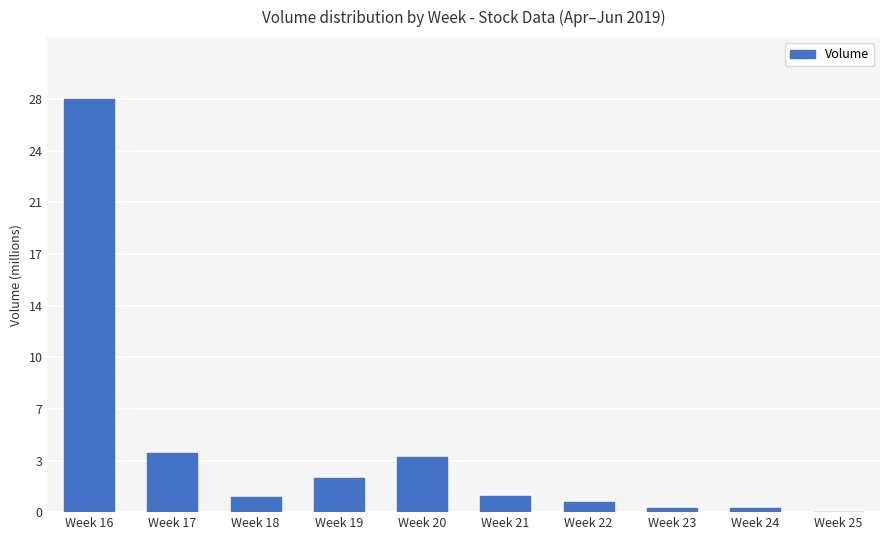

What is the difference between the values at Week 19 and Week 24?

2084936